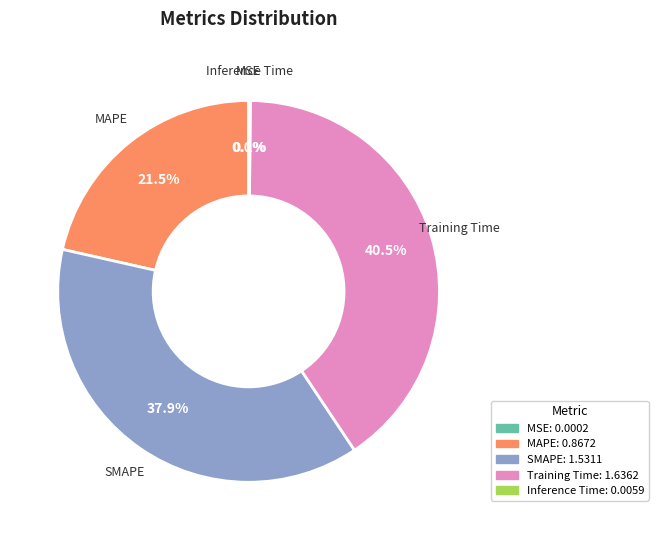

Does any single category account for the majority?

No